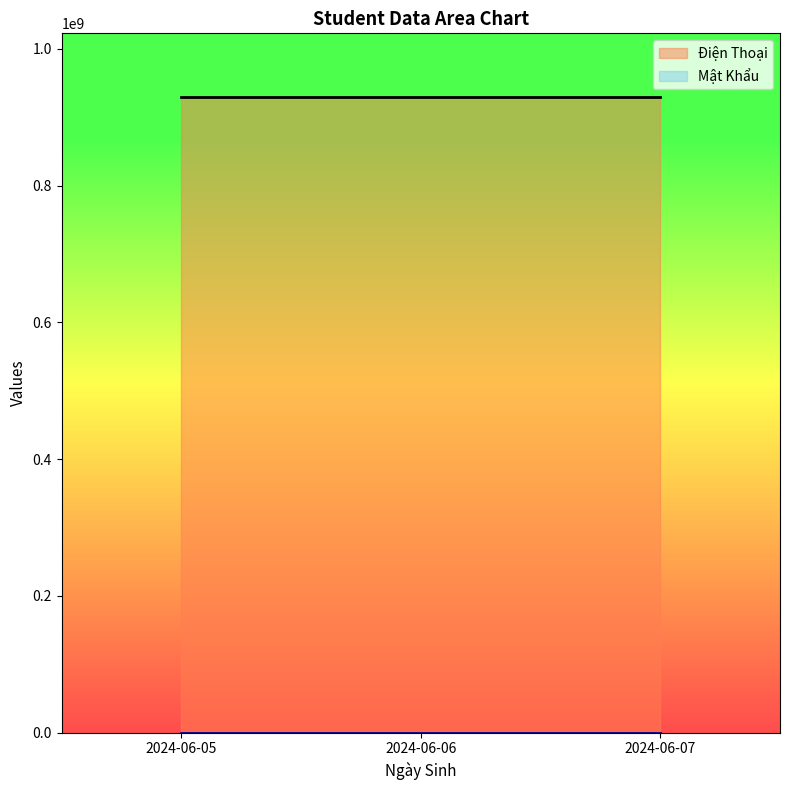

Between 2024-06-06 and 2024-06-05, which is larger?

2024-06-06